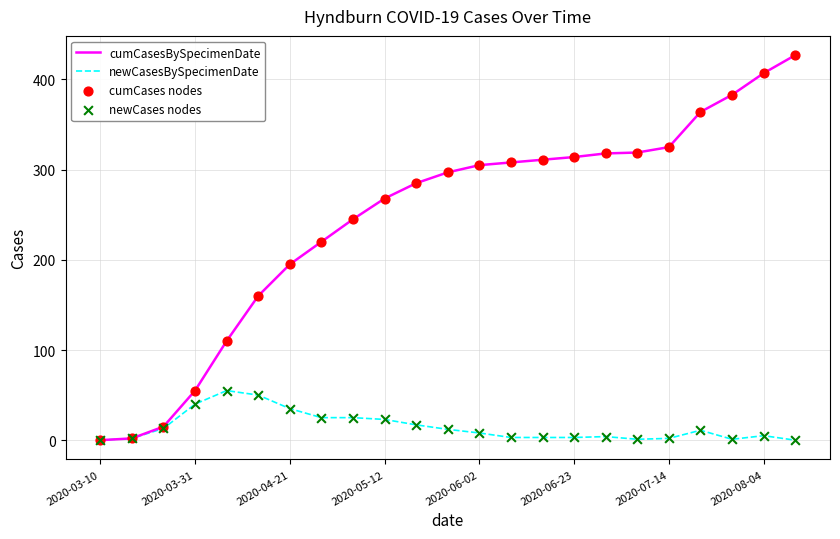

At how many categories does at least one series exceed 120?

18